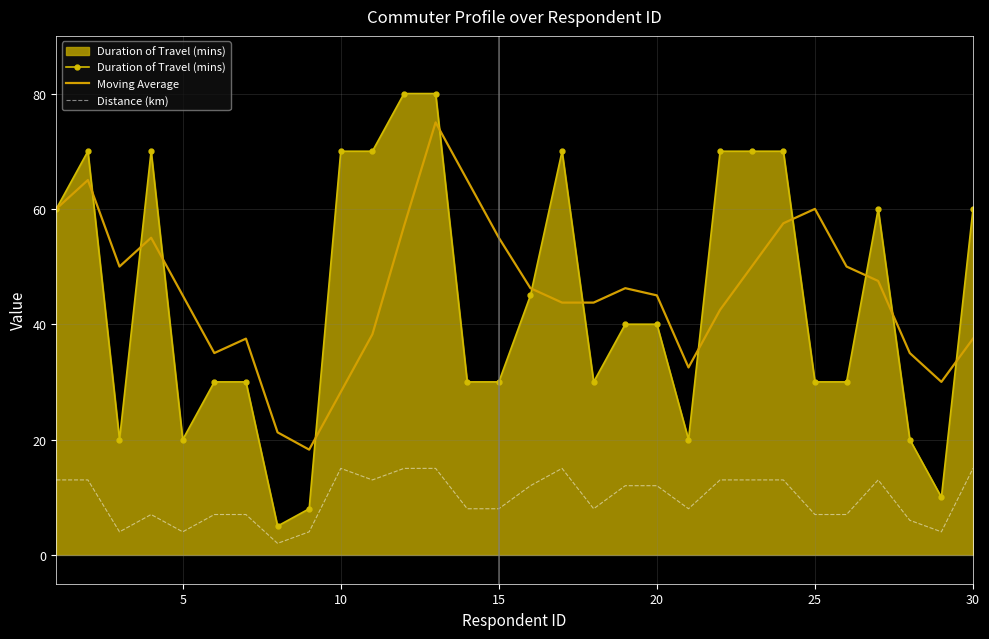

True or false: Moving Average and Distance (km) intersect in this chart.

False